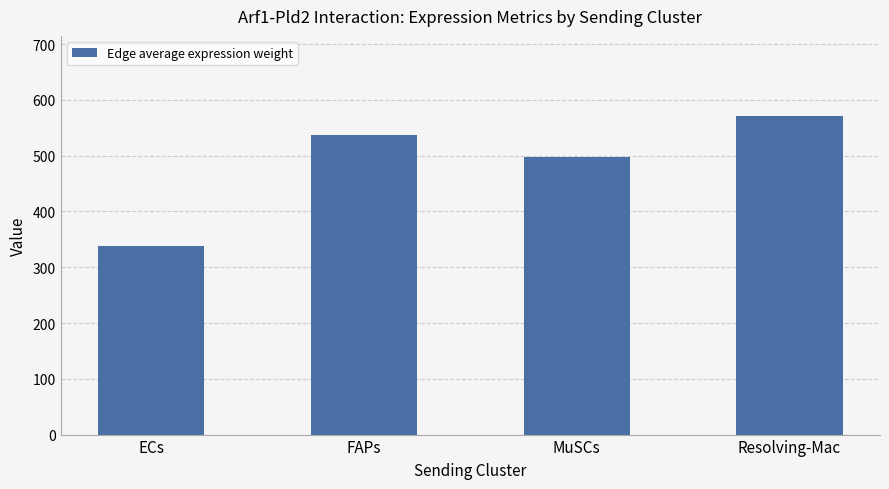

What is the difference between the maximum and second lowest values?

73.8